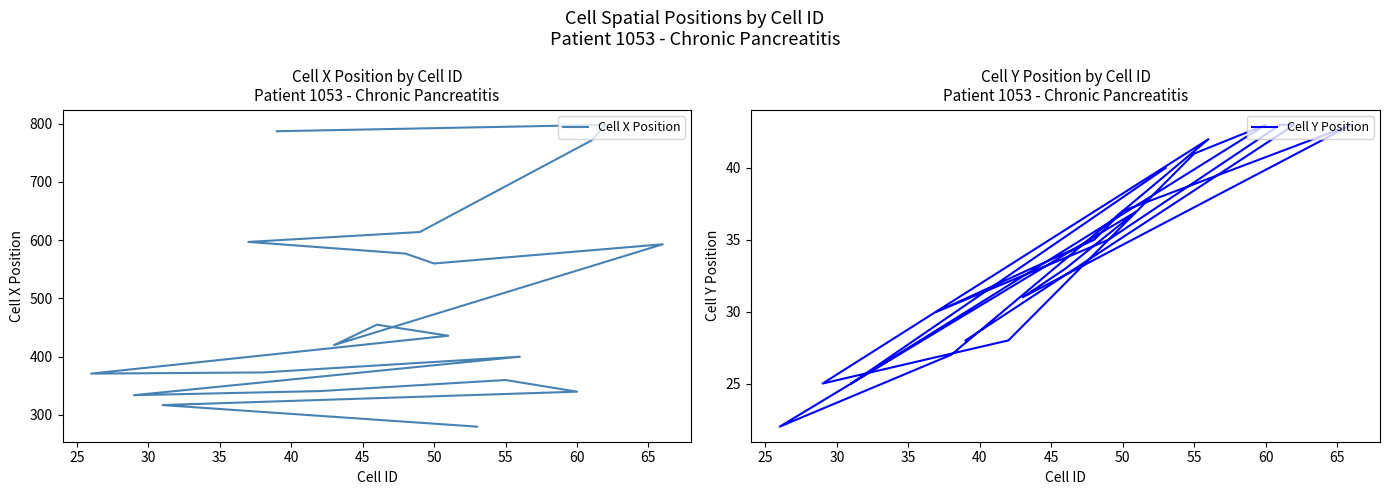

What is the value of the Cell Y Position point at the 11th from the left?

37